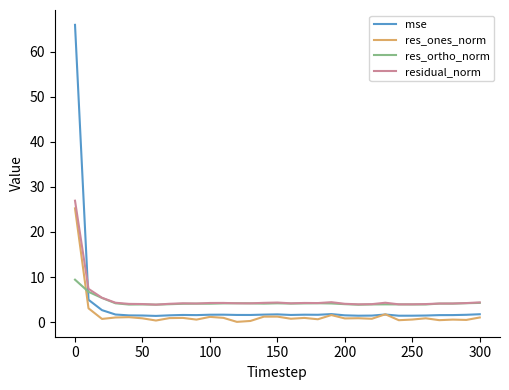

What are all the series names shown in the legend?

mse, res_ones_norm, res_ortho_norm, residual_norm